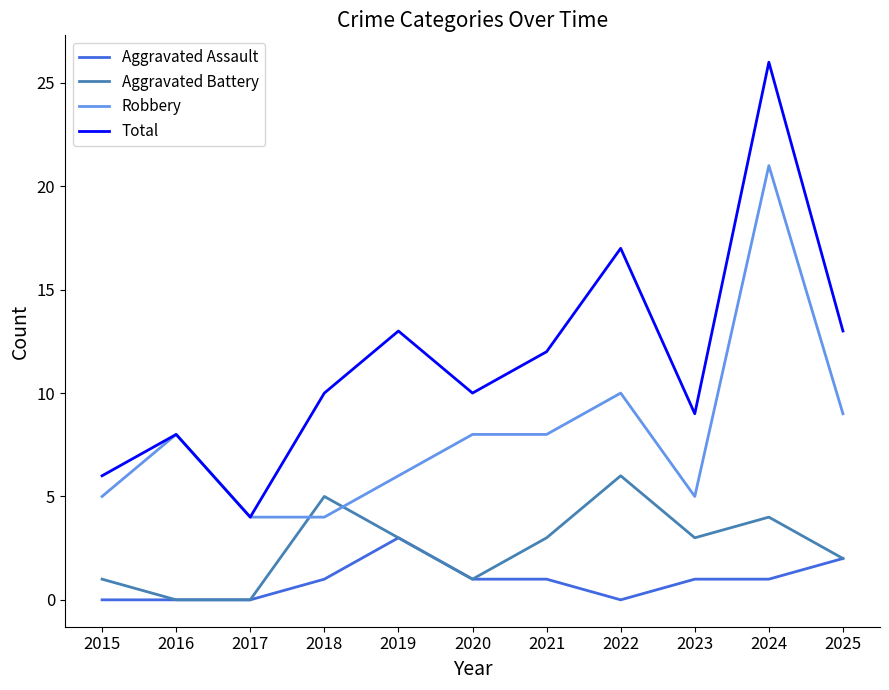

What is the highest value of the Robbery series?

21